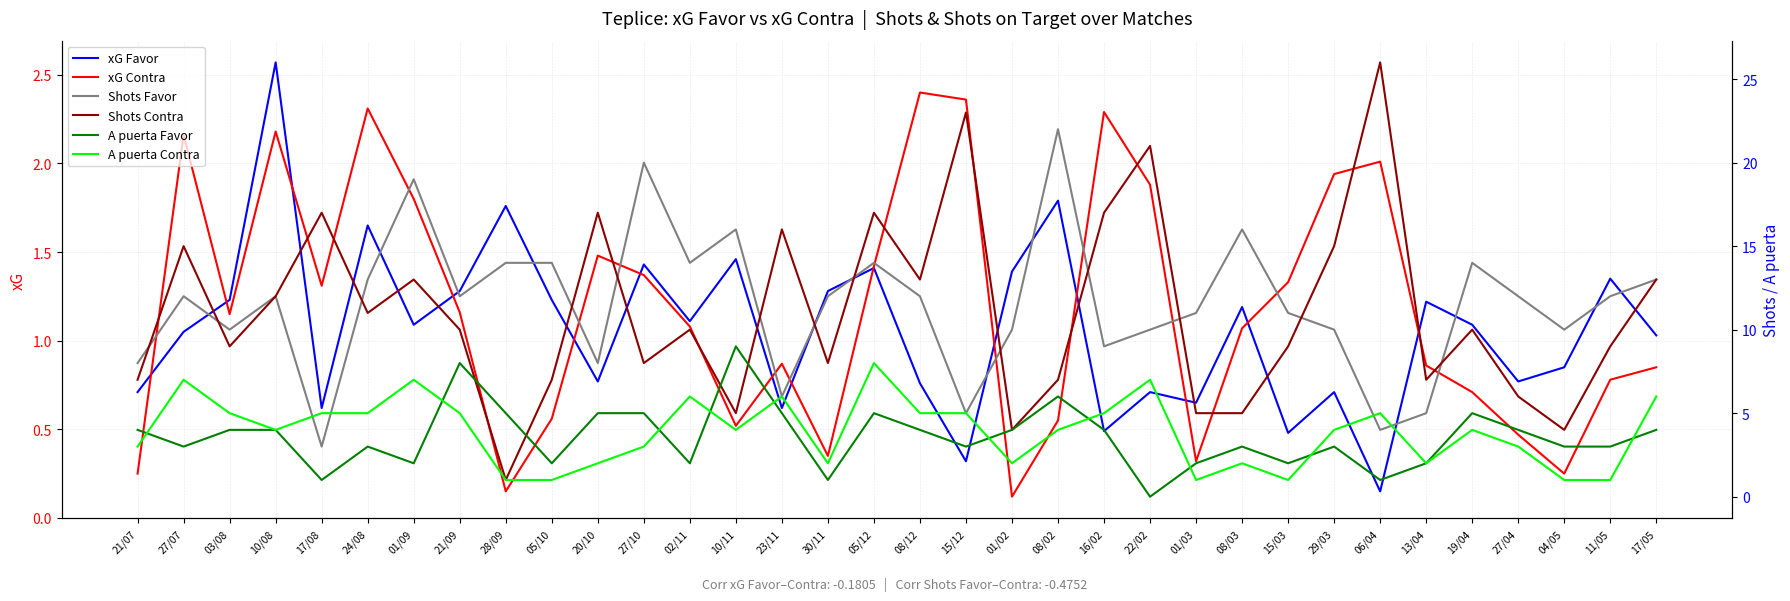

What is the difference between the maximum and second lowest values in the A puerta Favor series?

8.0